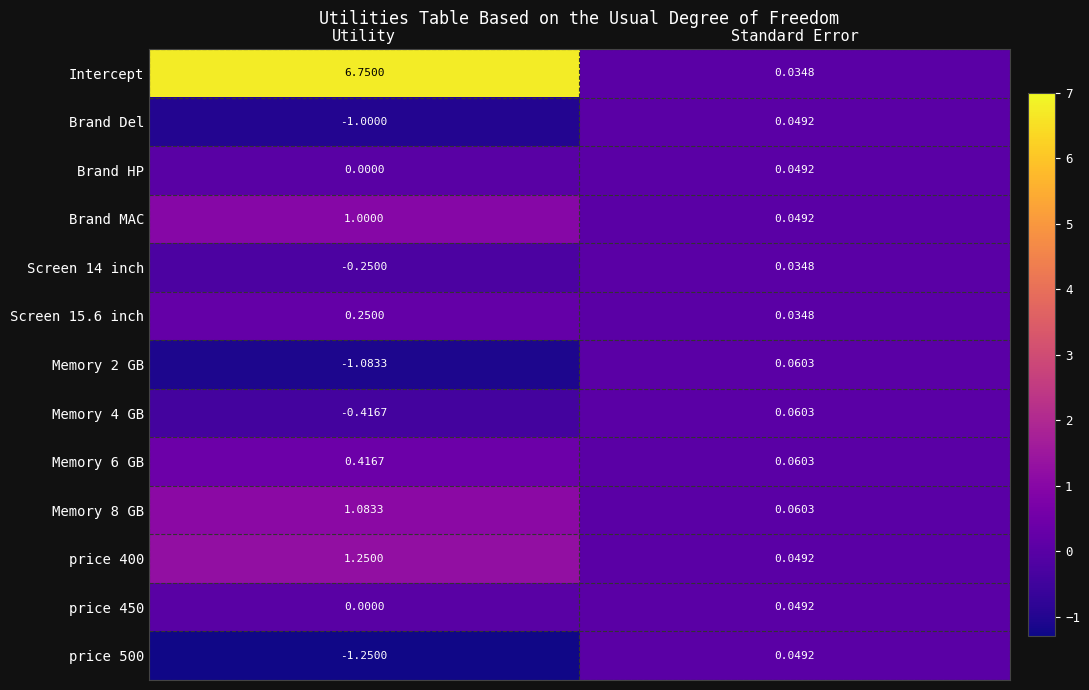

At which category is the sum across all series the highest?

Utility